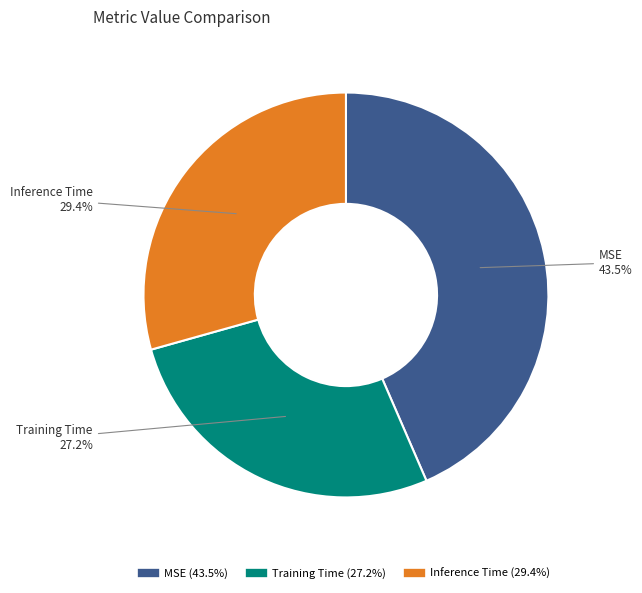

What is the largest slice in the pie chart?

MSE